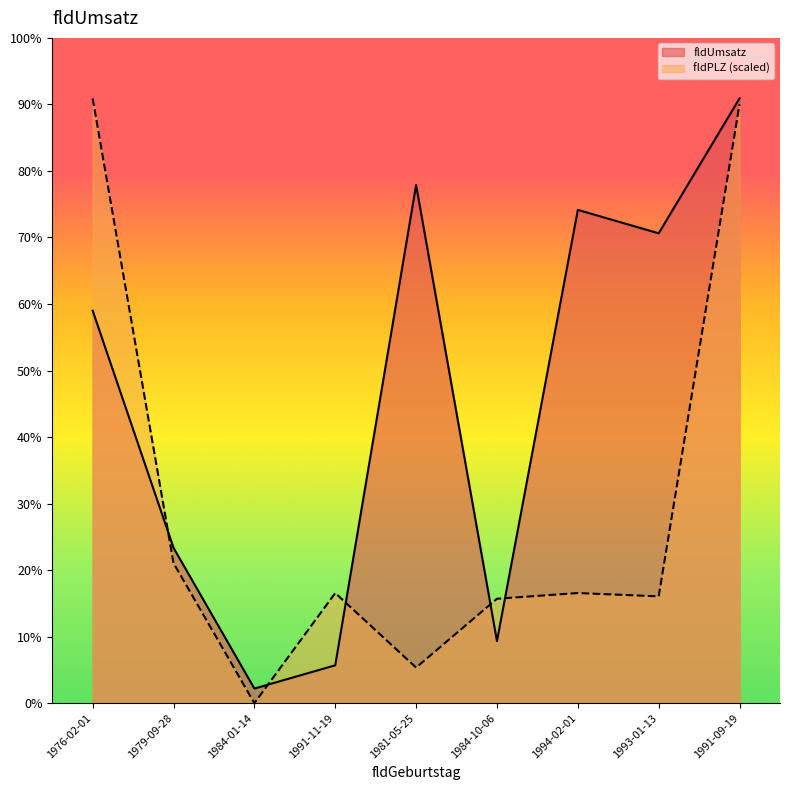

Rank the series at 1984-01-14 from highest to lowest value.

fldUmsatz, fldPLZ (scaled)